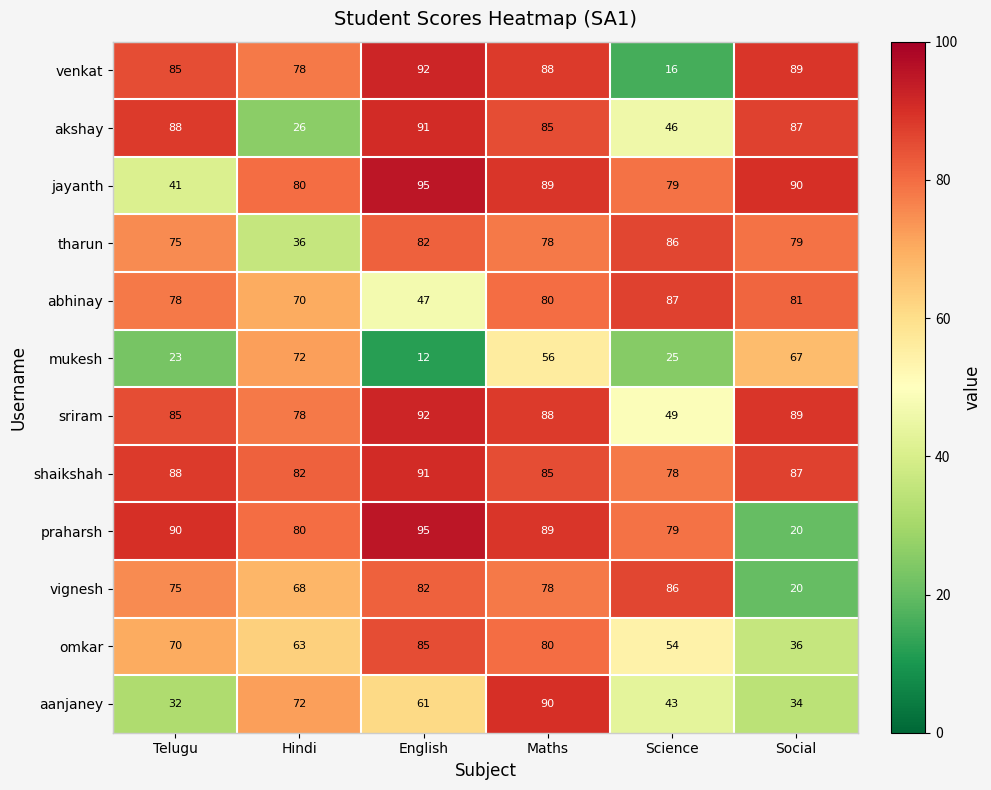

The value of abhinay at English is 23. True or false?

False